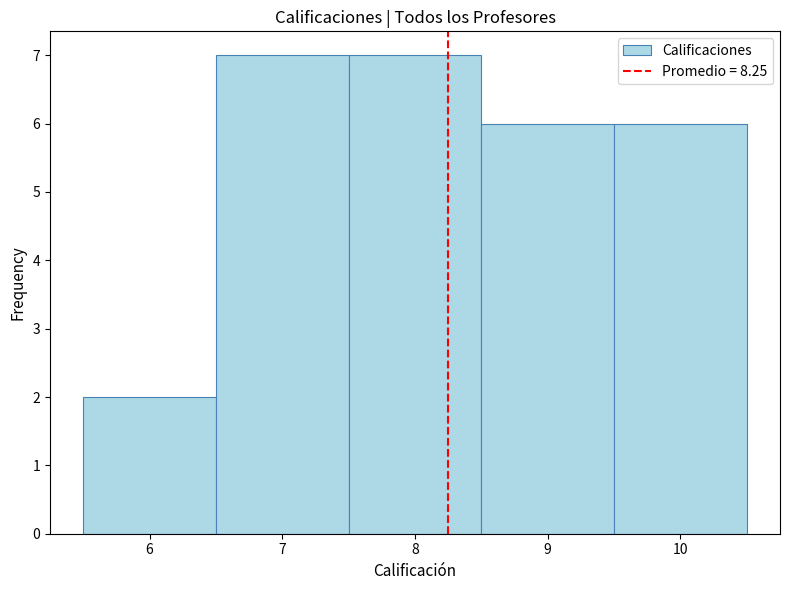

Reading left to right, transcribe this chart: for each bar, give the range it covers on the x-axis and its height. The values are not printed on the chart, so give them approximately, as read against the axis.

5.5 to 6.5: 2
6.5 to 7.5: 7
7.5 to 8.5: 7
8.5 to 9.5: 6
9.5 to 10.5: 6